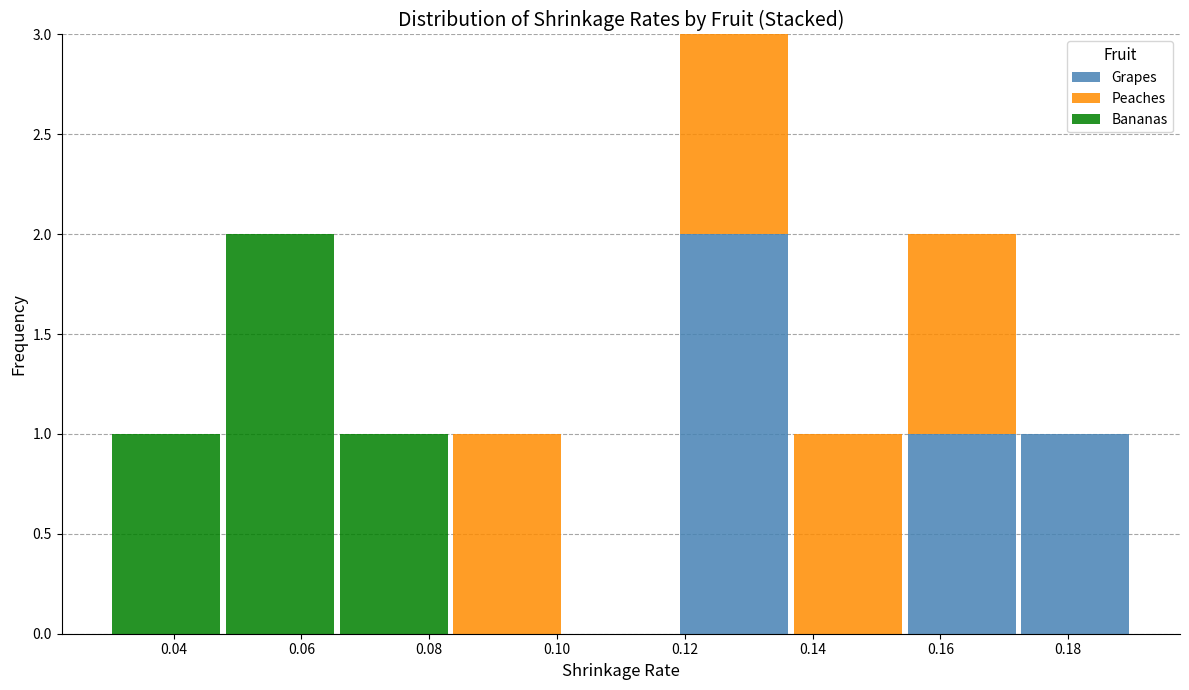

What is the total height of the stacked bar covering 0.048 to 0.066 on the x-axis? Neither the bar edges nor the heights are printed on the chart, so give them approximately, as read against the axes.

2